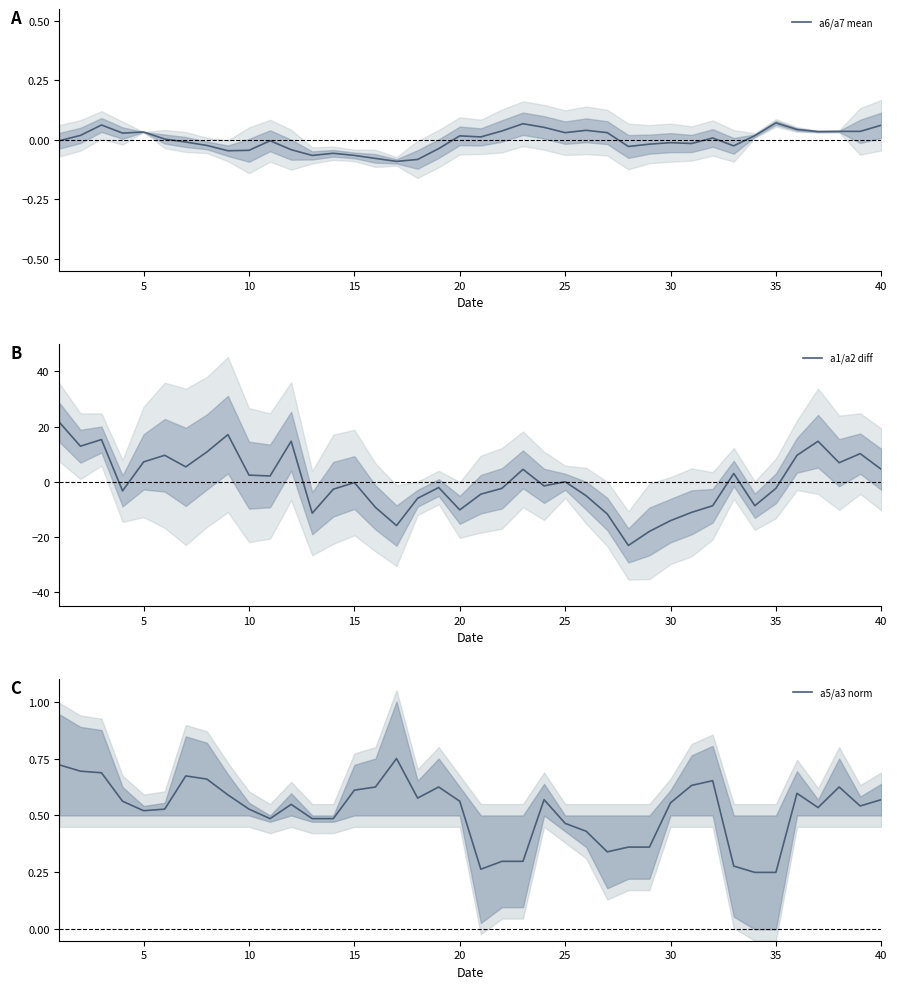

What is the maximum value for a1/a2 diff?

21.6